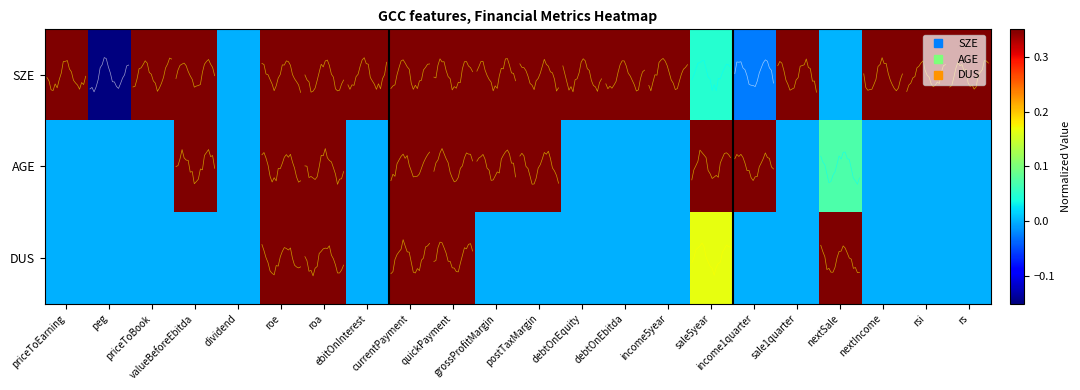

Which series has the largest total across all categories?

SZE